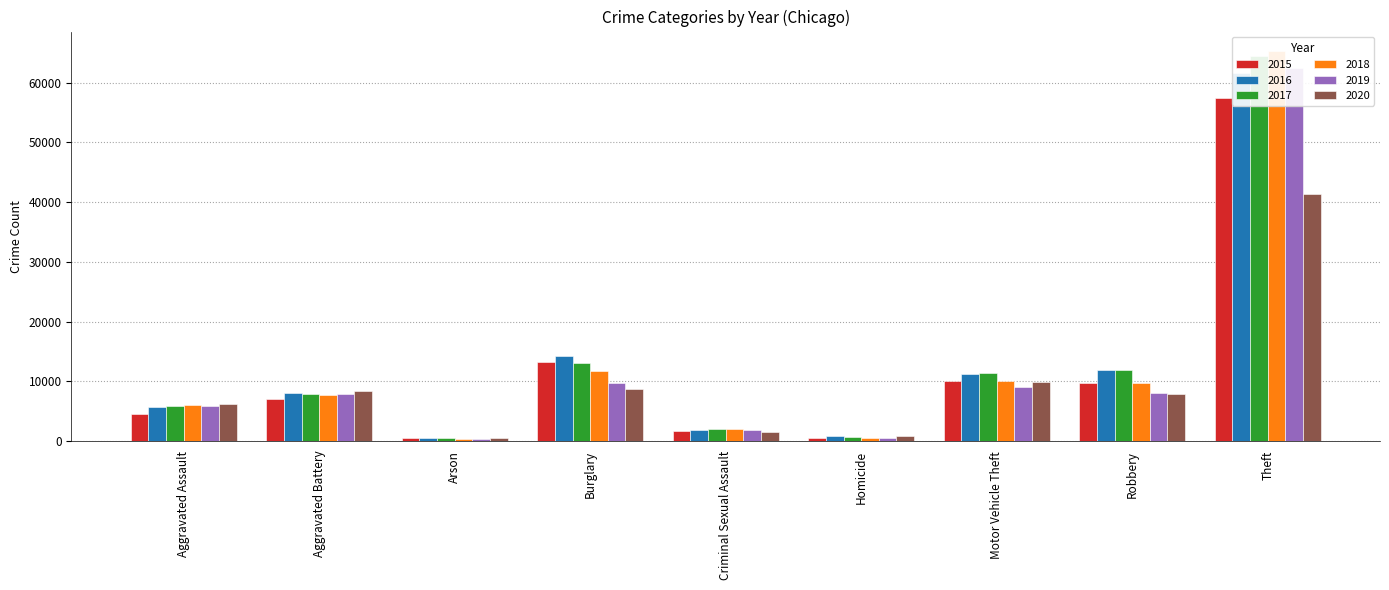

Reading right to left, list all the values displayed in this chart.

2015: 57350	9638	10068	496	1676	13184	448	7018	4480
2016: 61620	11960	11286	786	1823	14289	515	8085	5712
2017: 64382	11880	11380	672	1951	13001	444	7845	5793
2018: 65286	9680	9985	589	1989	11746	373	7734	6001
2019: 62491	7994	8977	498	1886	9639	376	7857	5841
2020: 41318	7855	9958	787	1460	8757	588	8319	6263